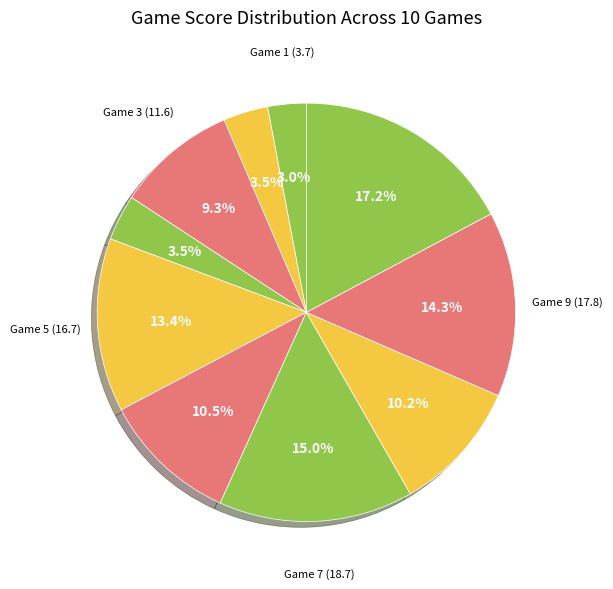

How many slices are in this pie chart?

10